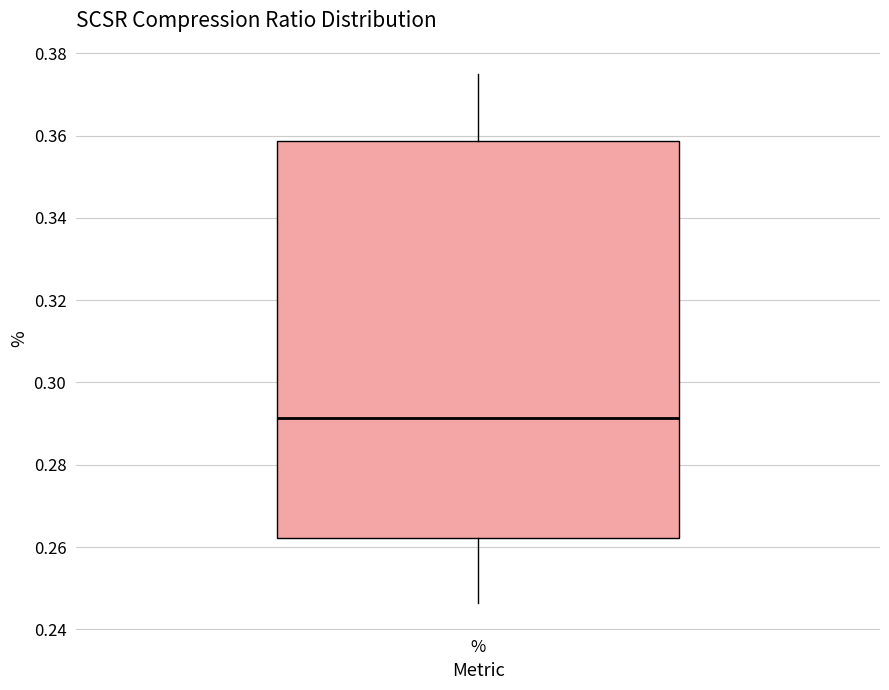

Where does the upper whisker of the box for % end on the y-axis? The values are not printed on the chart, so give them approximately, as read against the axis.

0.374